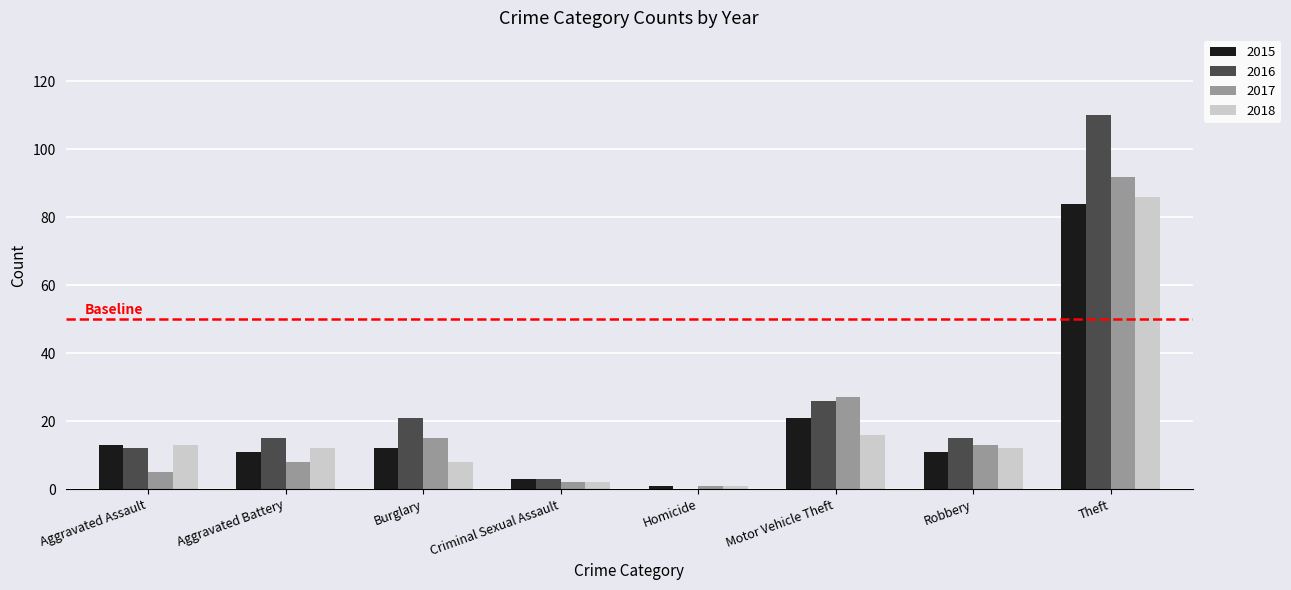

Are the bars horizontal?

No